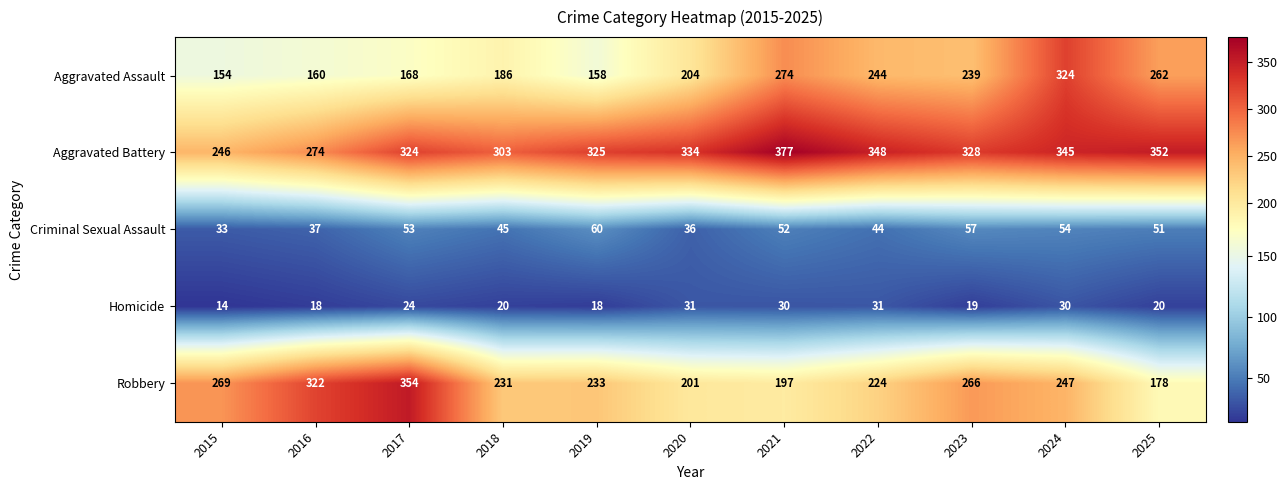

Which category has the lowest value in the Criminal Sexual Assault series?

2015